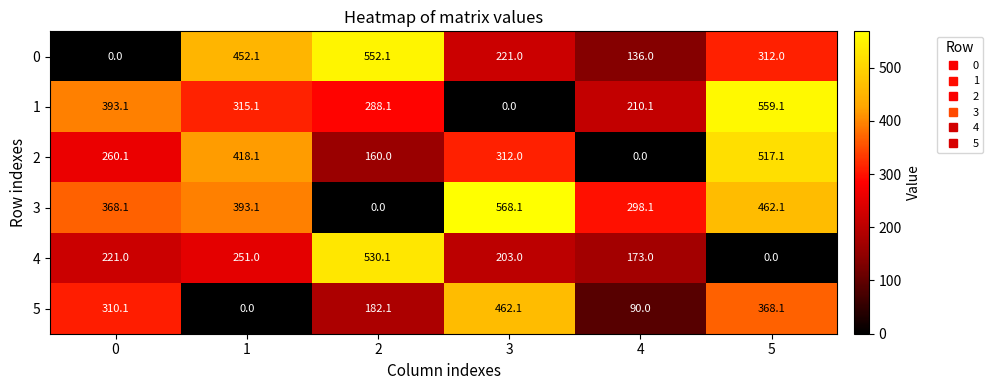

Rank the series by their maximum value, from highest to lowest.

3, 1, 0, 4, 2, 5